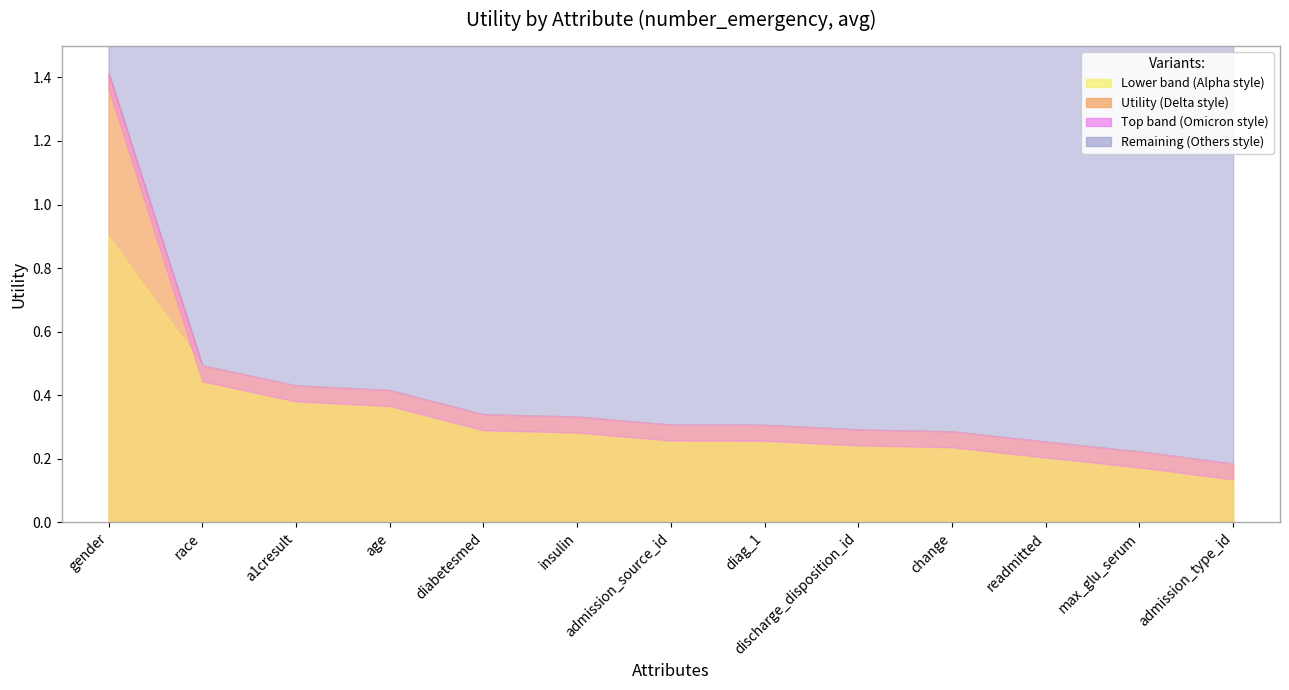

What is the sum of the values at diag_1 and age?

0.7